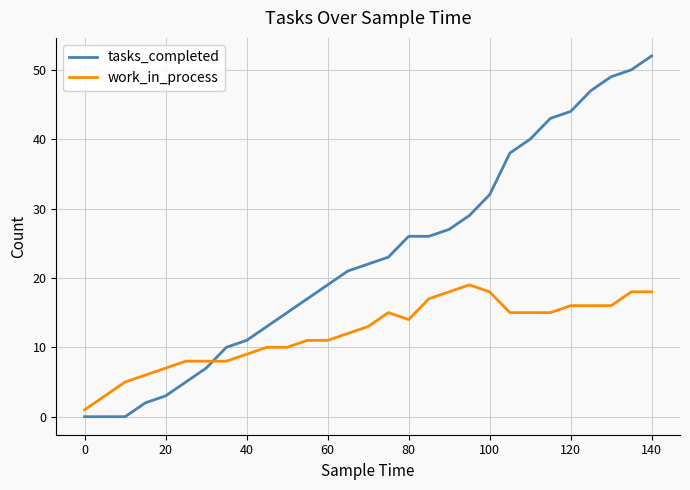

Which series has the widest spread of values?

tasks_completed